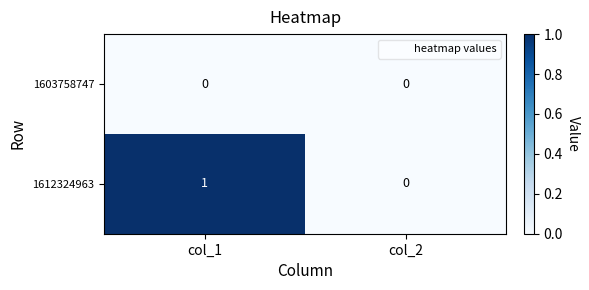

What is the greatest value displayed?

1